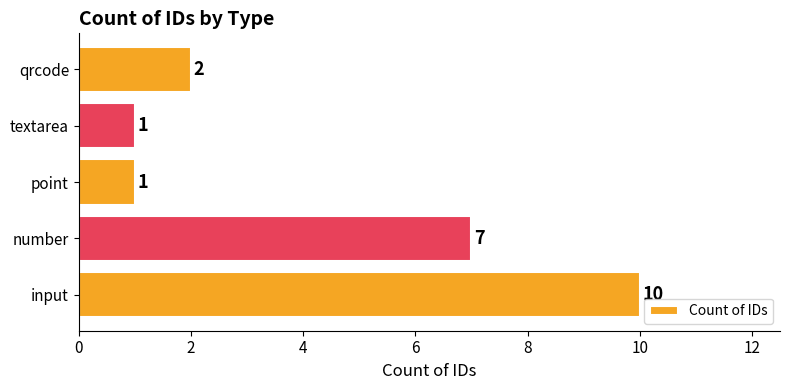

True or false: the data shows 2 at qrcode.

True